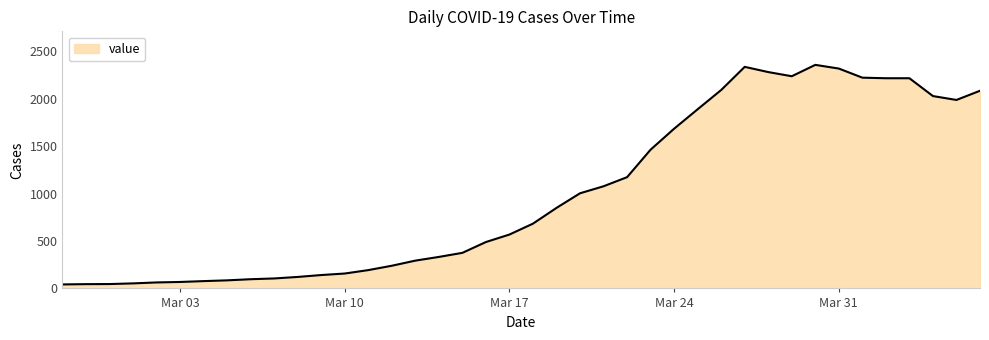

What is the maximum value shown in the chart?

2357